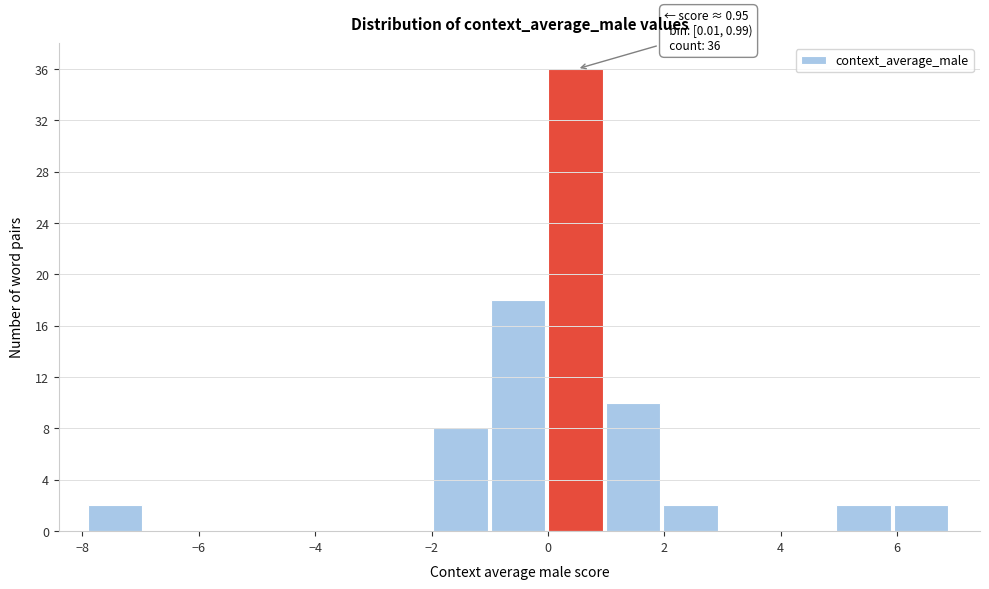

Over which range of the x-axis is the bar tallest?

0 to 1